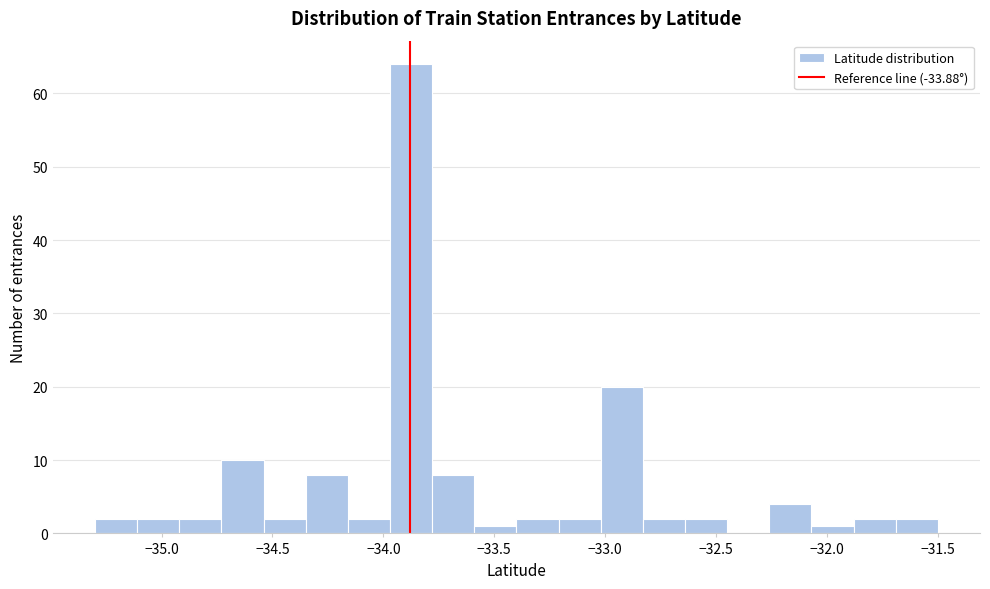

Read against the x-axis, roughly where is the centre of the tallest bar?

-33.85